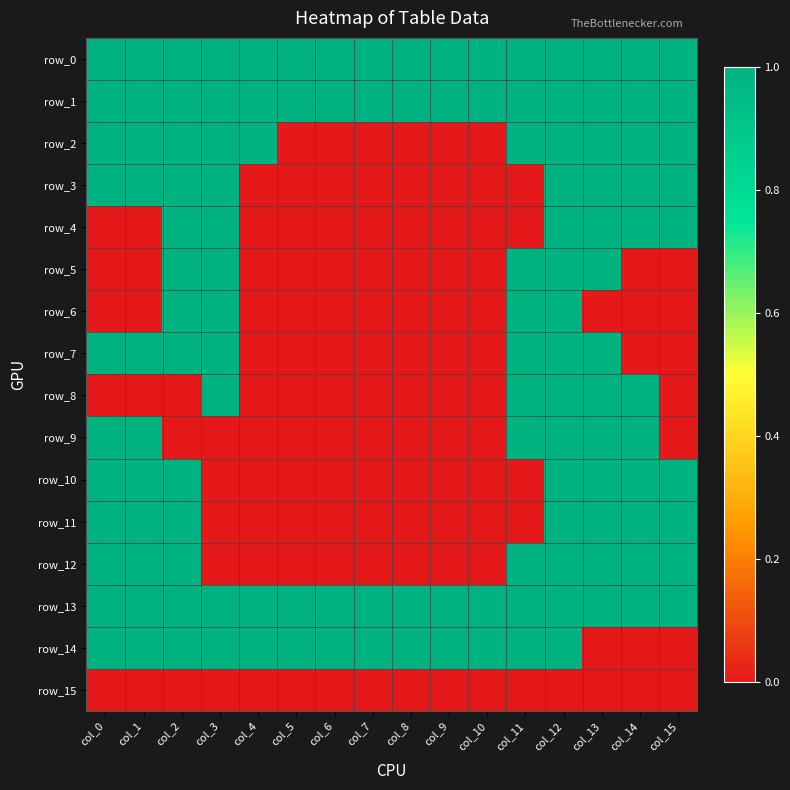

At col_2, list the series in order from smallest to largest.

row_8, row_9, row_15, row_0, row_1, row_2, row_3, row_4, row_5, row_6, row_7, row_10, row_11, row_12, row_13, row_14